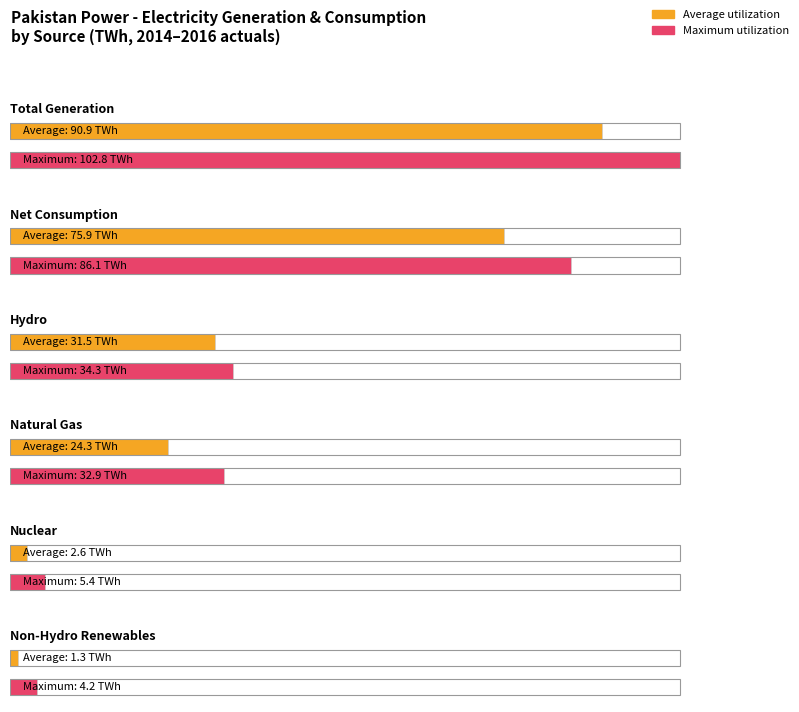

Which series has the largest range (max minus min)?

Maximum utilization